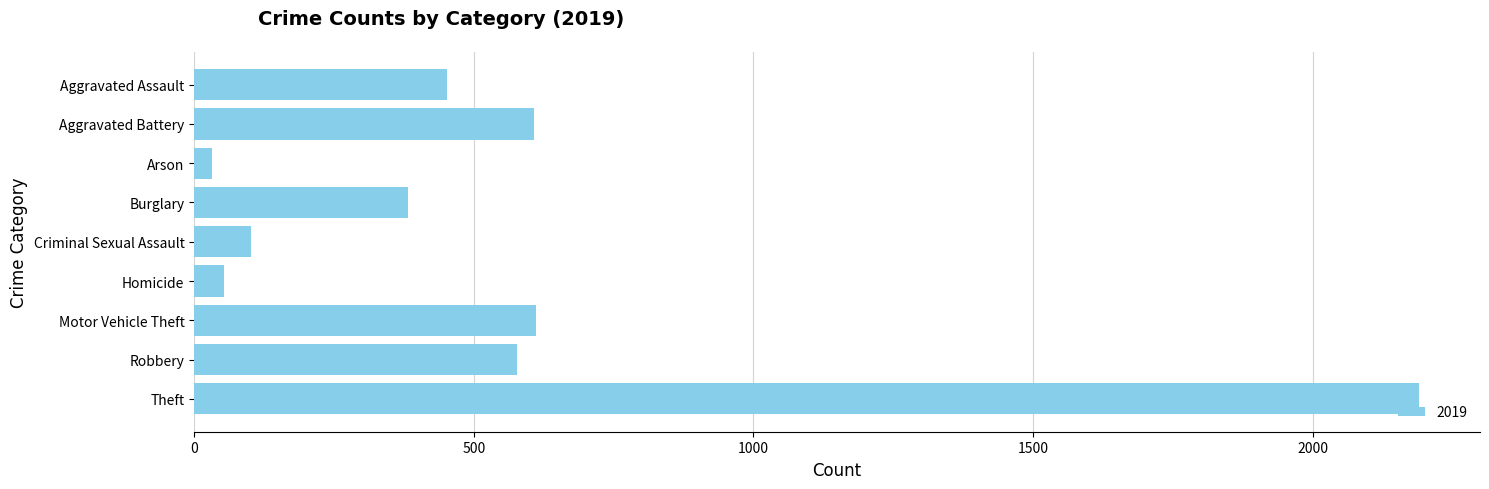

What is the sum of all values?

5008